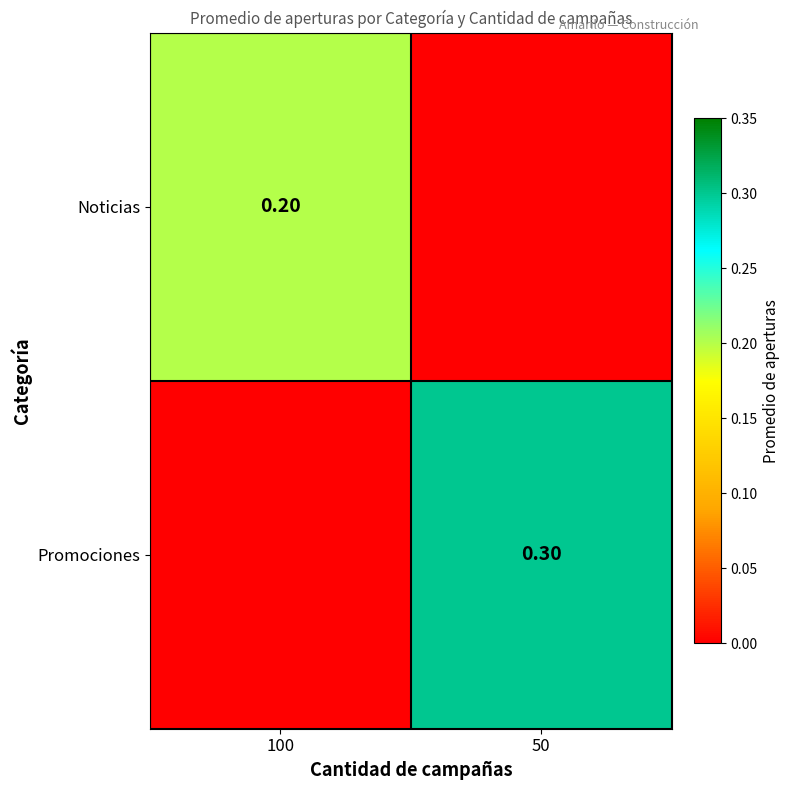

Rank the categories by Promociones value from lowest to highest.

100, 50